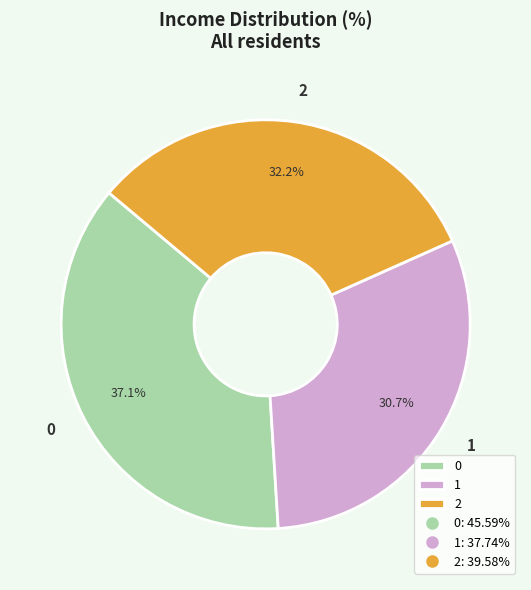

What is the smallest slice in the pie chart?

1